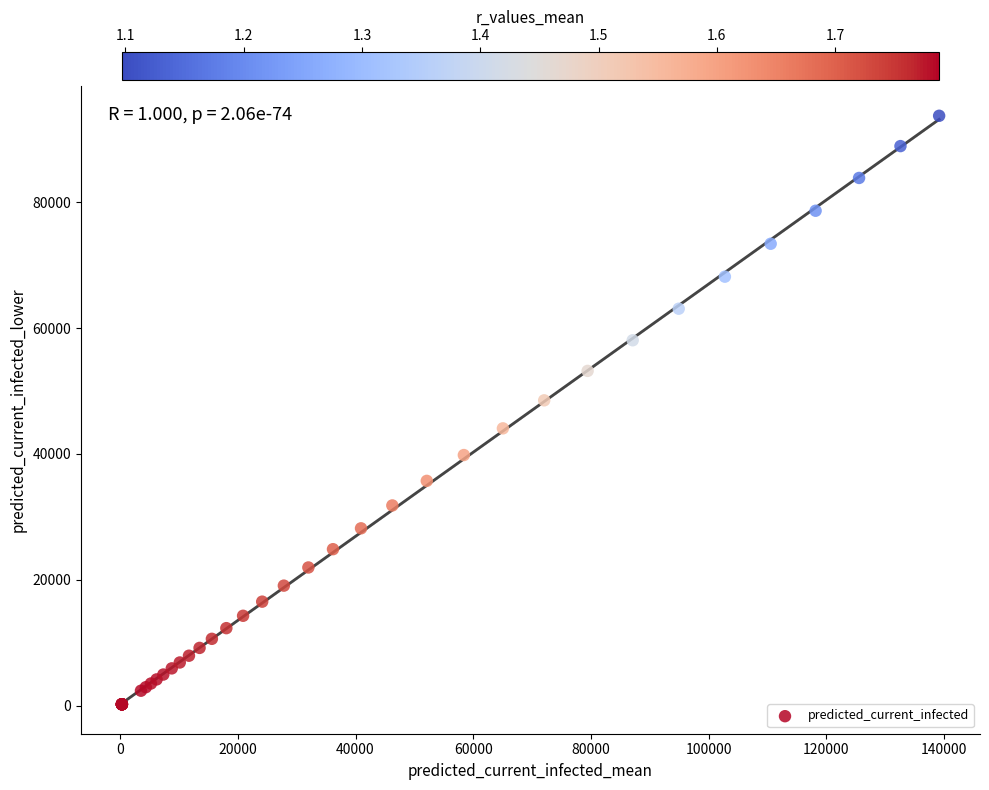

What Y value in the scatter plot is closest to 46974?

48516